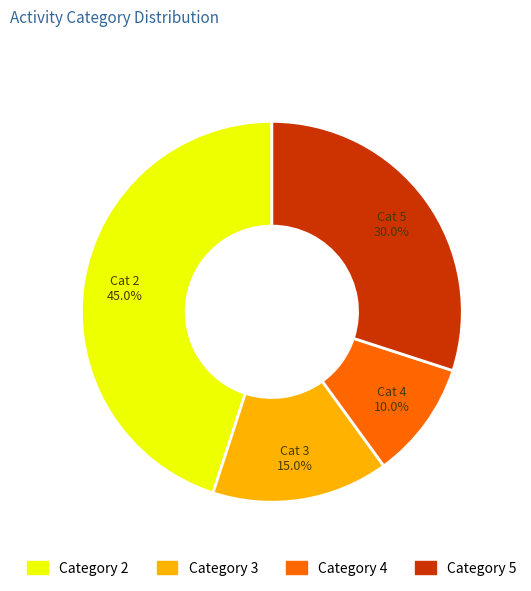

Is there a majority slice in this chart?

No